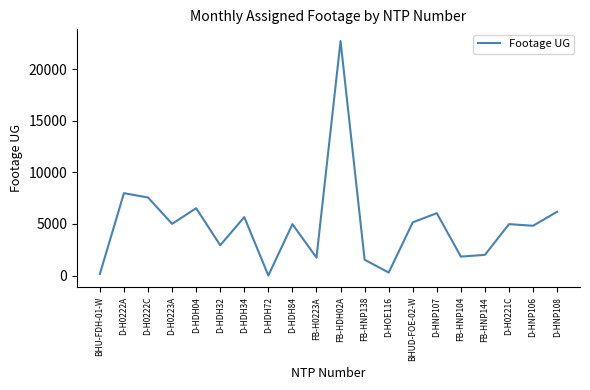

What is the difference between the second highest and minimum values?

7980